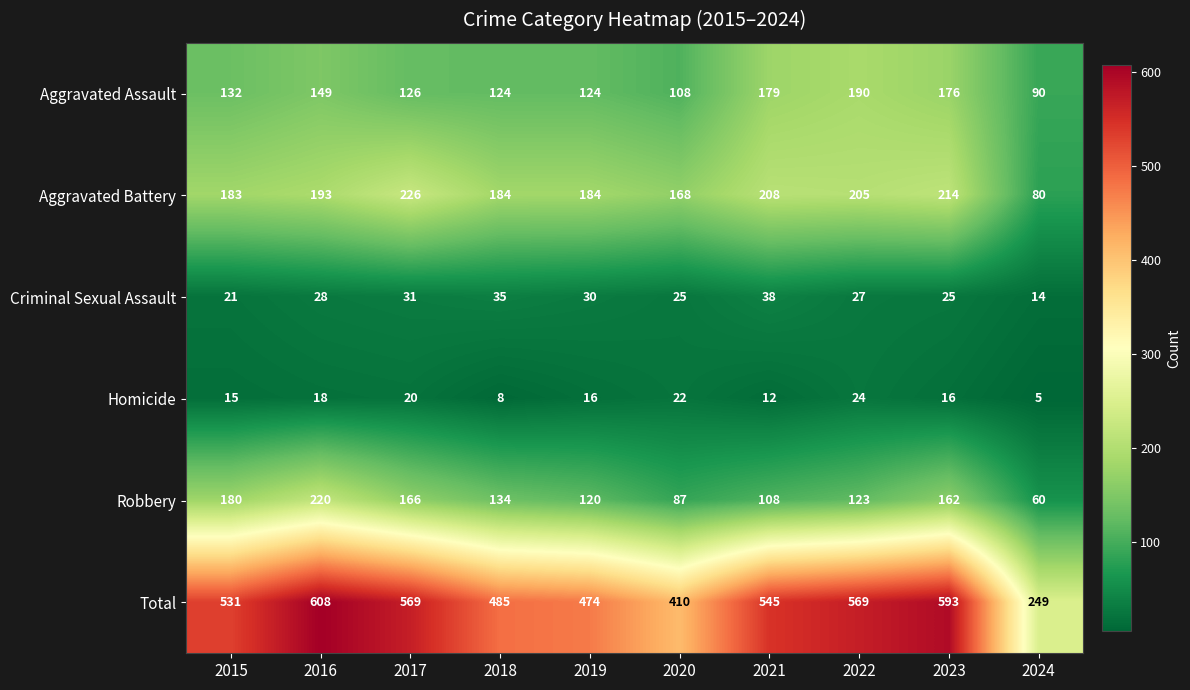

What is the total value across all series at 2016?

1216